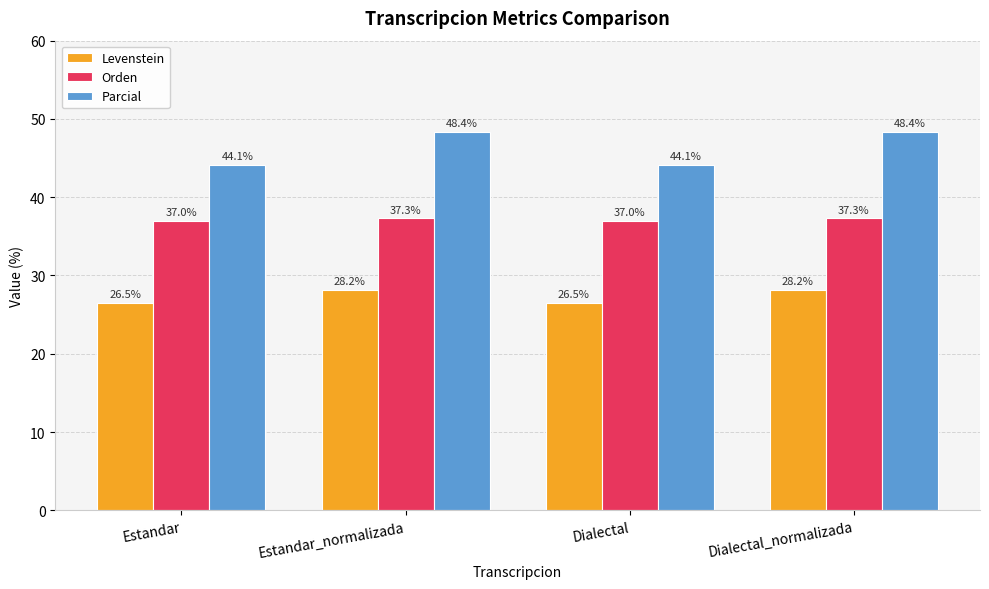

Rank the series by their average value, from lowest to highest.

Levenstein, Orden, Parcial